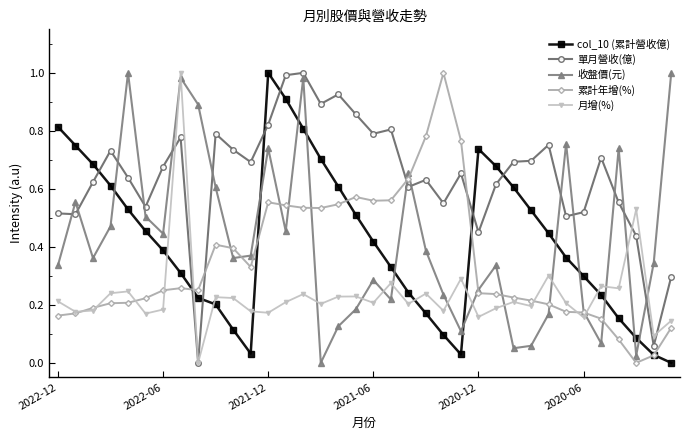

Which series has the largest total across all categories?

單月營收(億)